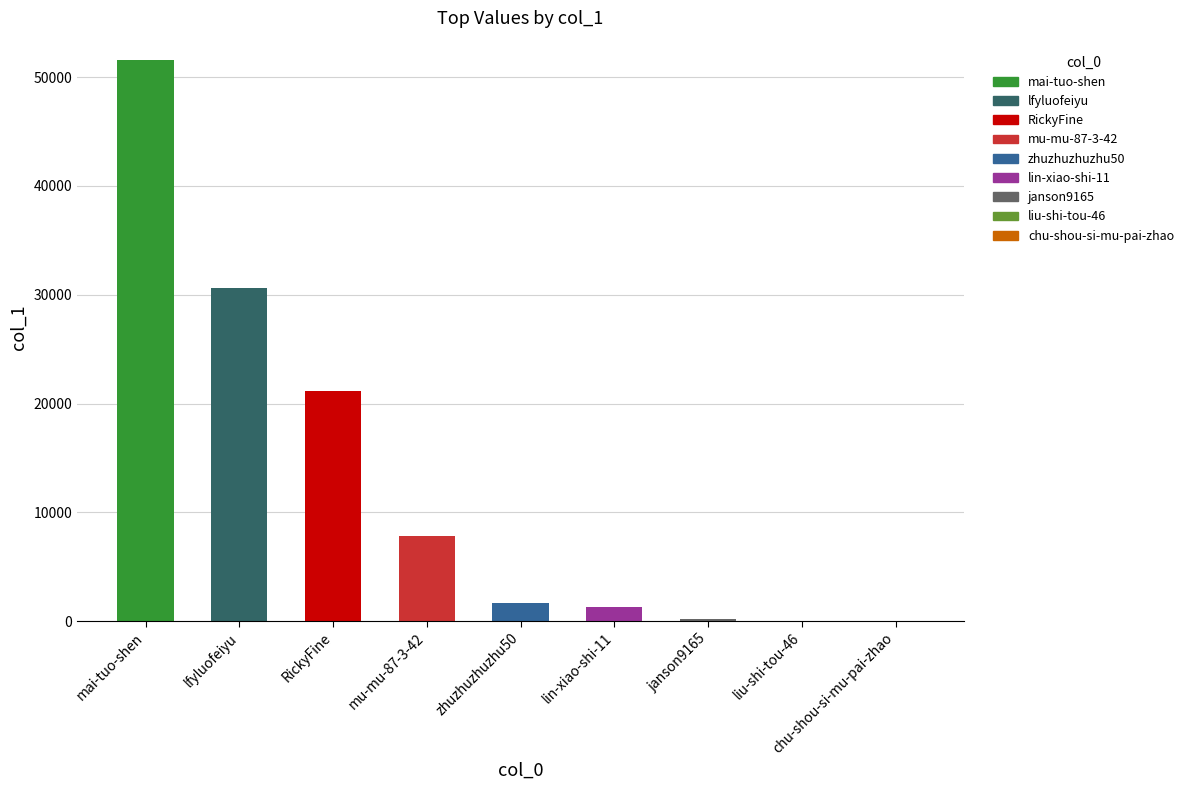

Are the bars horizontal?

No